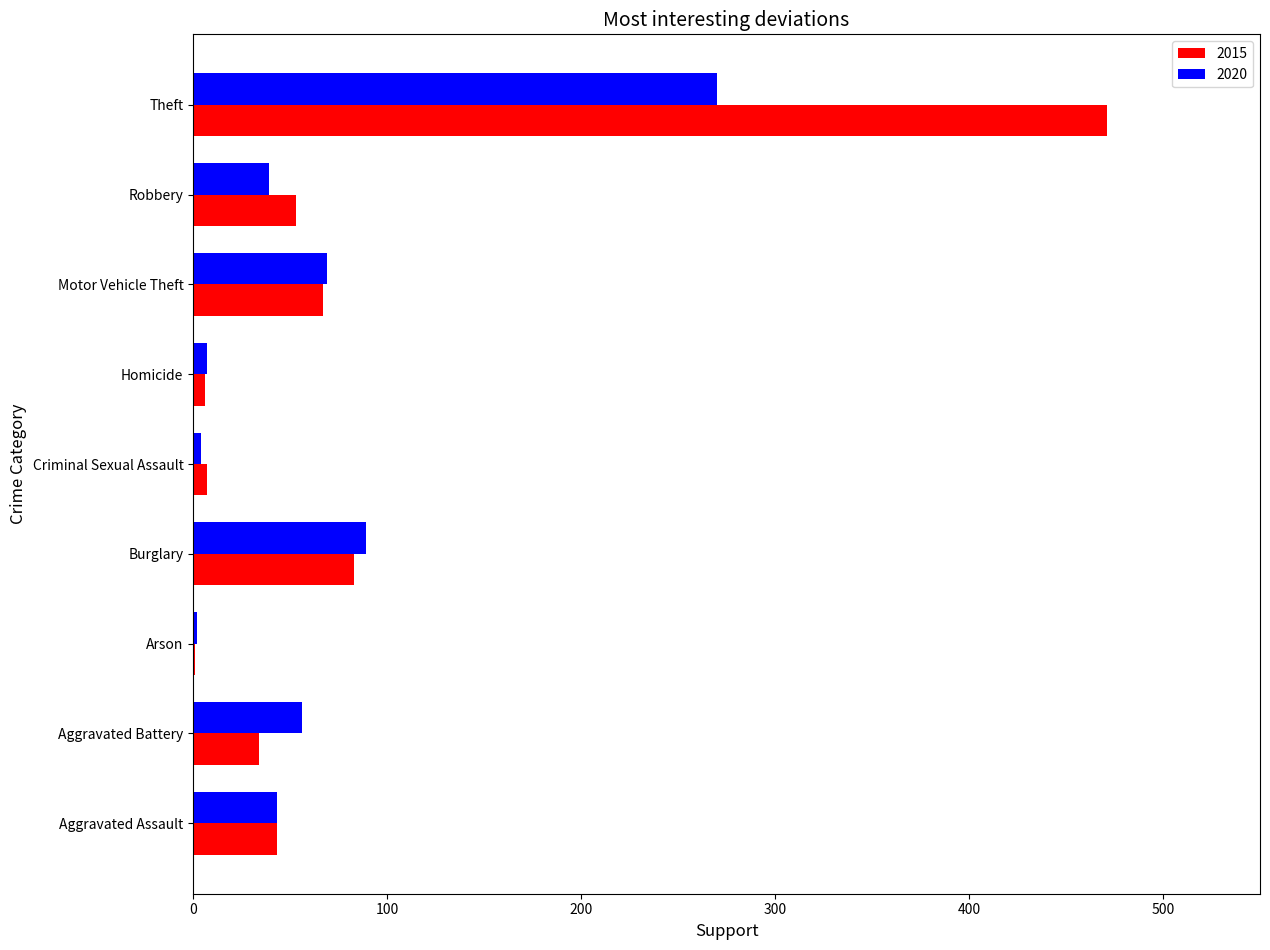

What is the sum of the 2015 values at Criminal Sexual Assault and Arson?

8